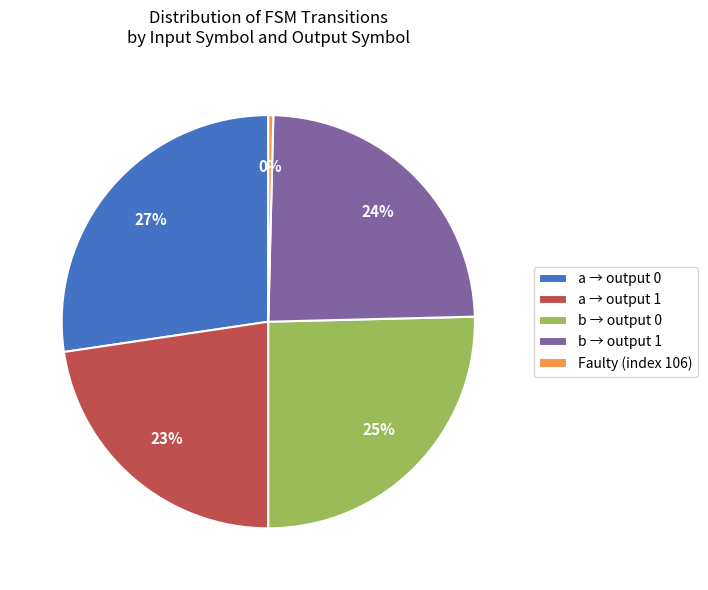

Does any single category account for the majority?

No